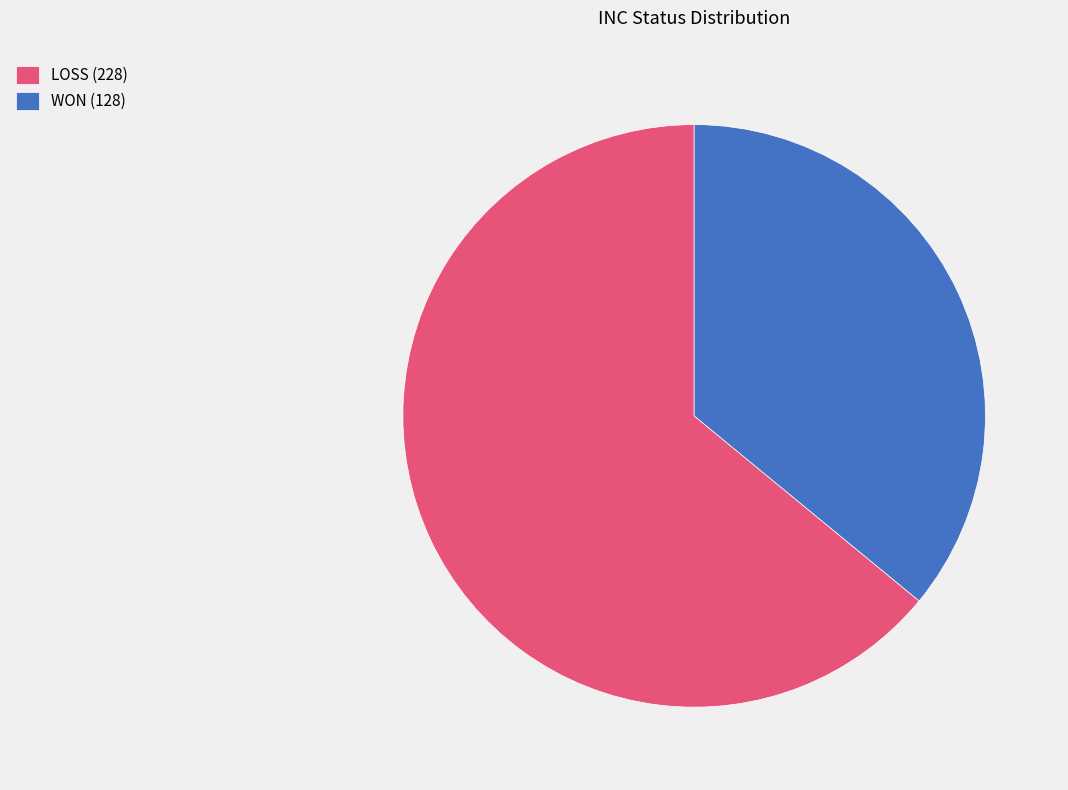

Combined, do LOSS (228) and WON (128) account for over 50%?

Yes